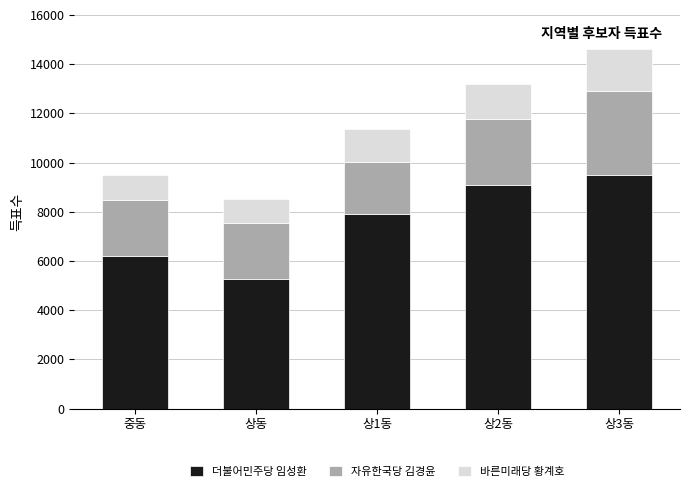

Reading left to right, what are the values for 더불어민주당 임성환?

6182	5255	7914	9104	9499